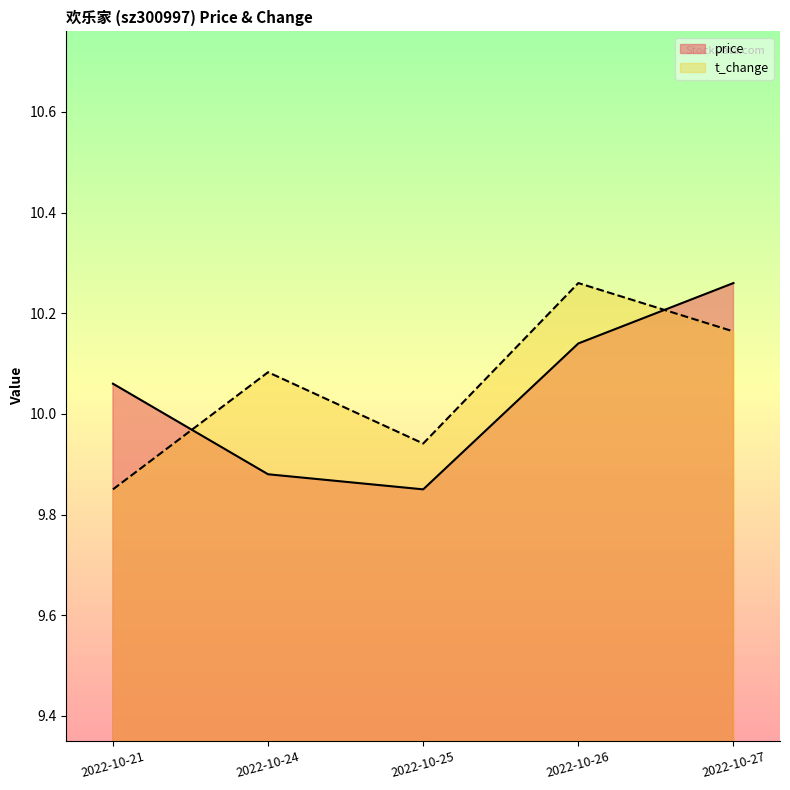

Rank the series by their average value, from highest to lowest.

t_change, price